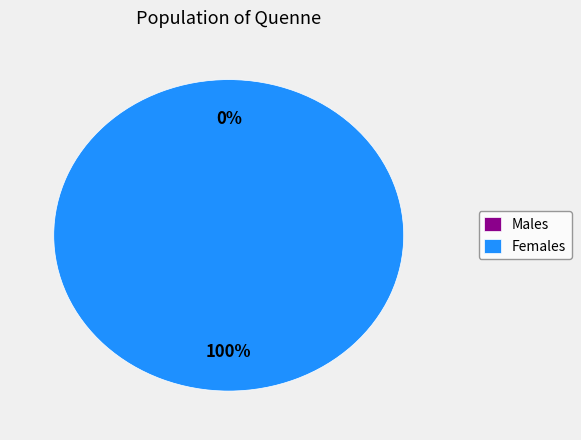

Rank the categories by value from lowest to highest.

0, 1